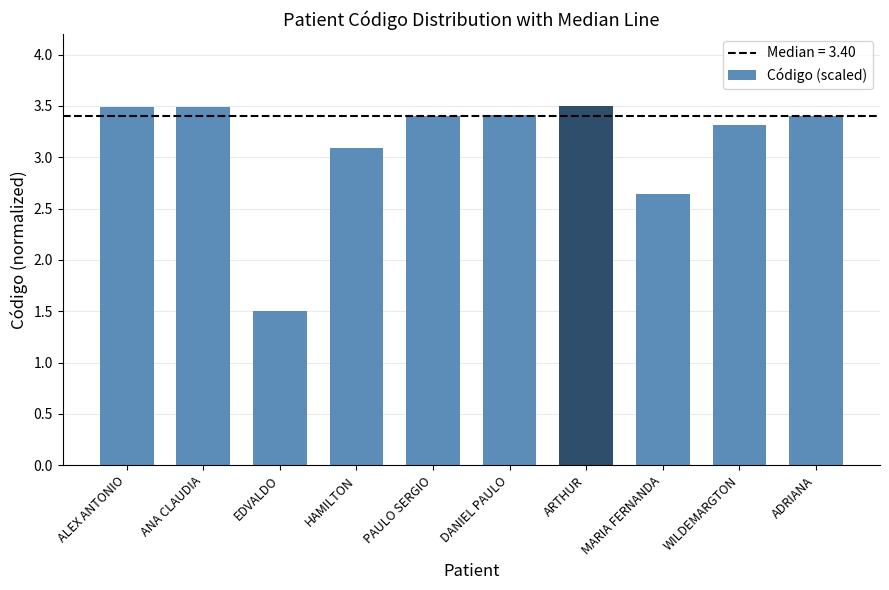

Which has a higher value, PAULO SERGIO or ALEX ANTONIO?

ALEX ANTONIO